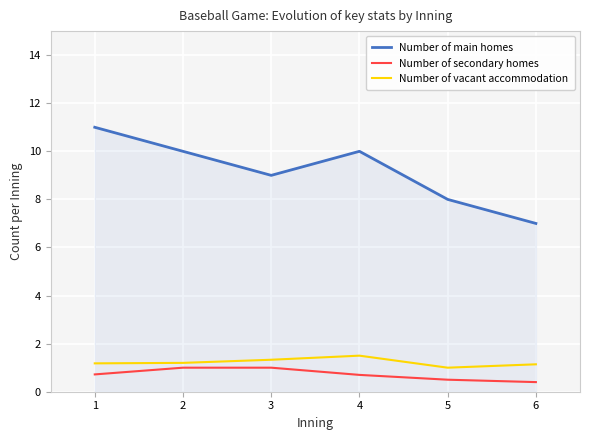

True or false: Number of secondary homes and Number of main homes intersect in this chart.

False